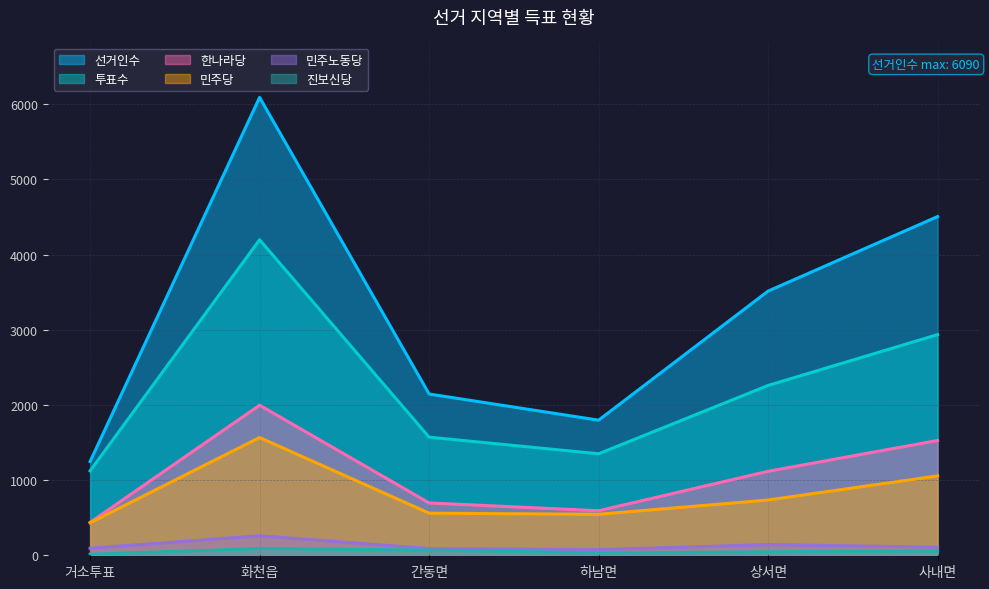

What is the label of the 5th point from the left?

상서면